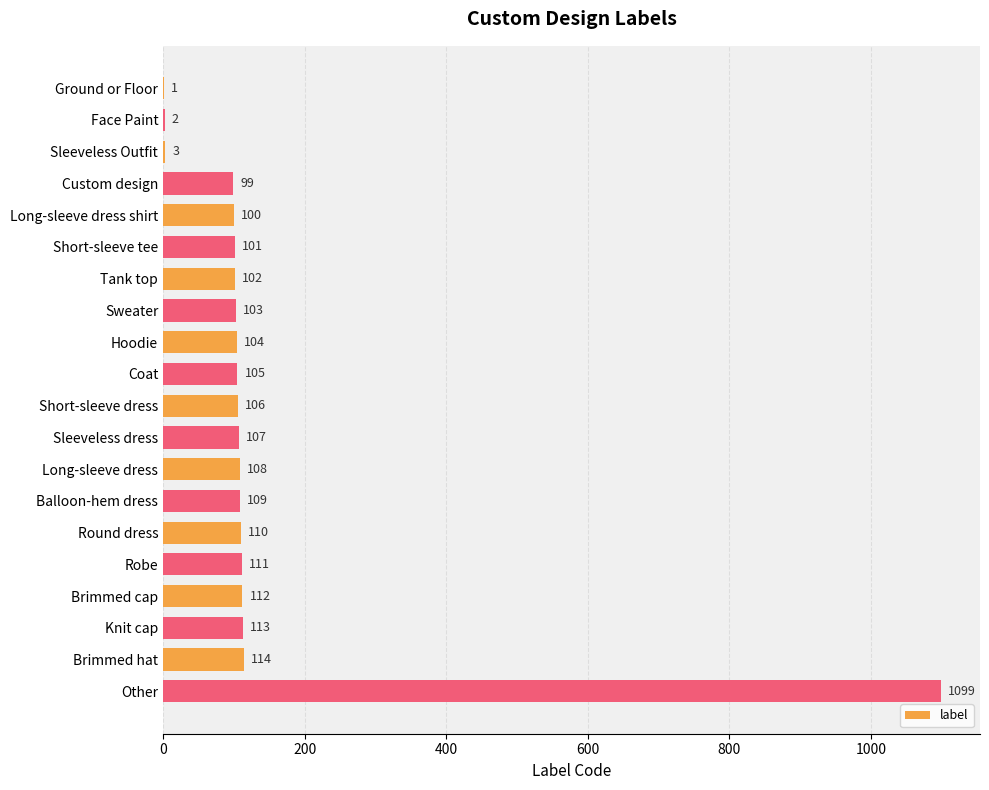

Which category has the highest value across all series?

Other